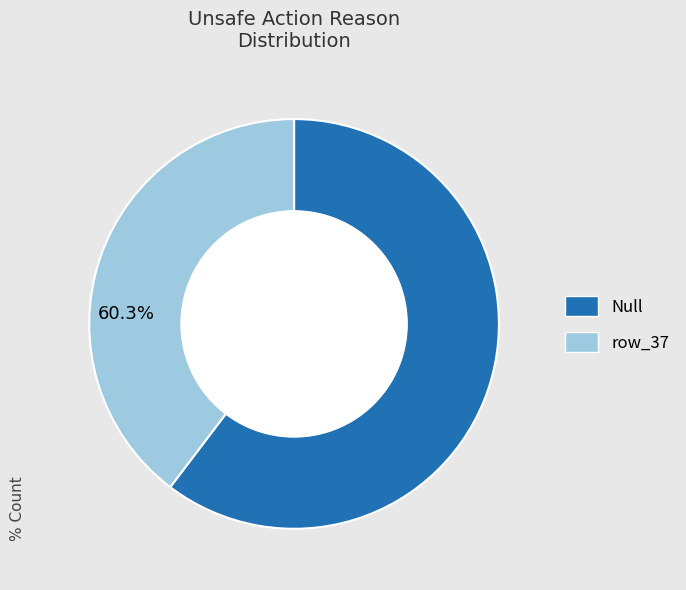

Does any single category account for the majority?

Yes